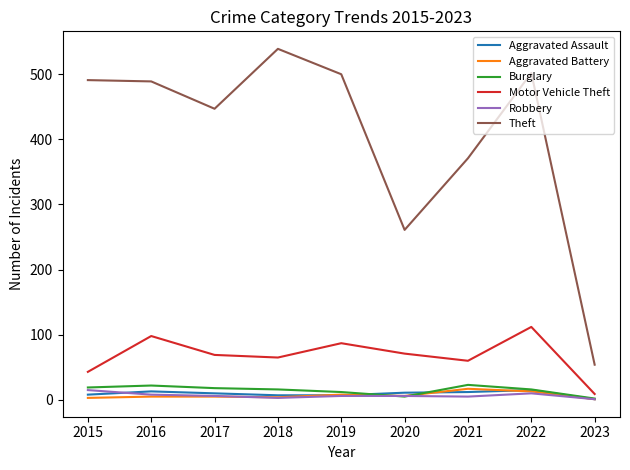

Where does the Theft series first go above 489?

2015